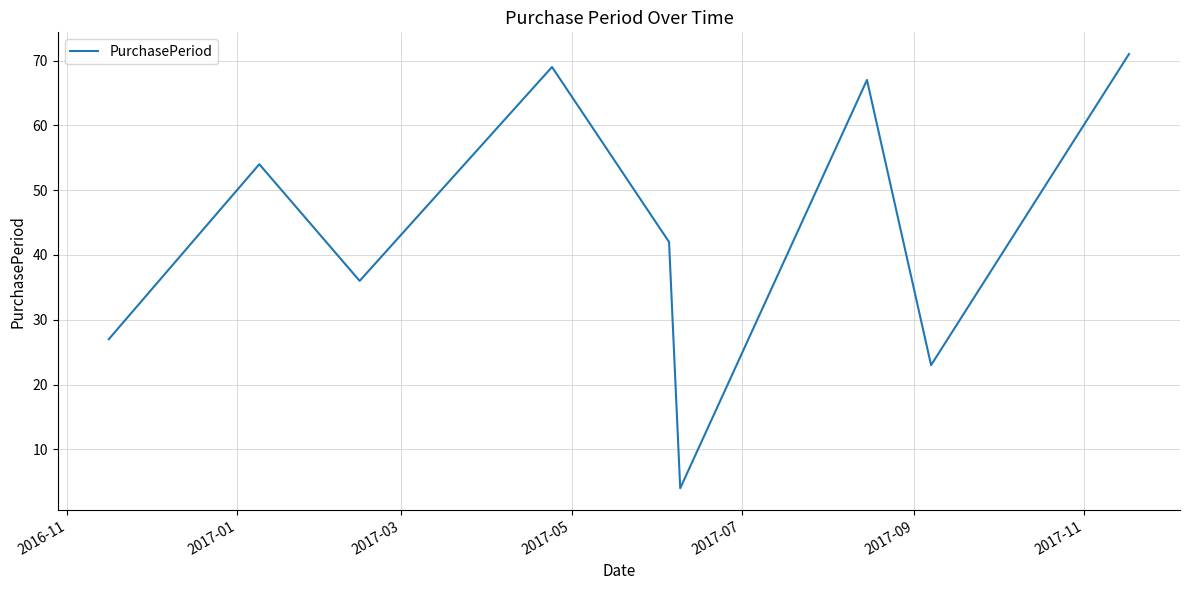

What is the greatest value displayed?

71